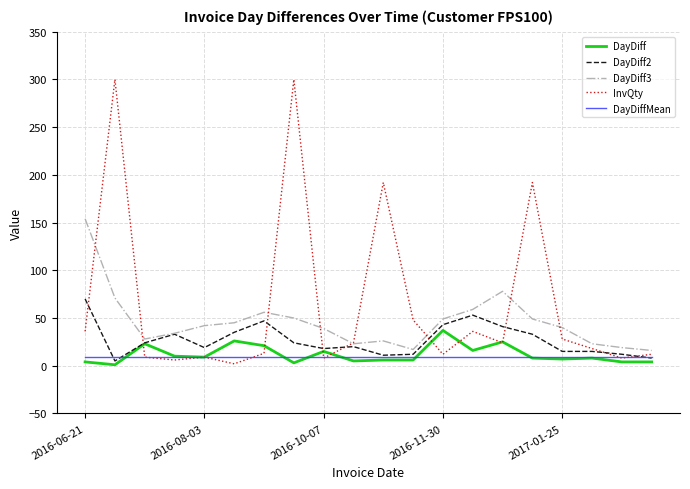

What is the minimum value for InvQty?

2.0